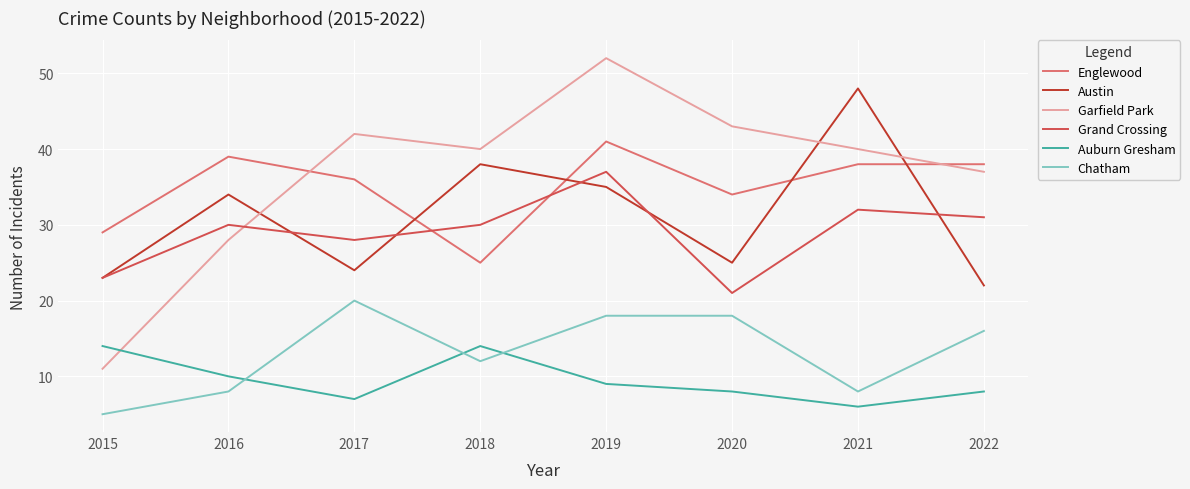

Reading left to right, what are all the values shown in this chart?

Englewood: 29	39	36	25	41	34	38	38
Austin: 23	34	24	38	35	25	48	22
Garfield Park: 11	28	42	40	52	43	40	37
Grand Crossing: 23	30	28	30	37	21	32	31
Auburn Gresham: 14	10	7	14	9	8	6	8
Chatham: 5	8	20	12	18	18	8	16